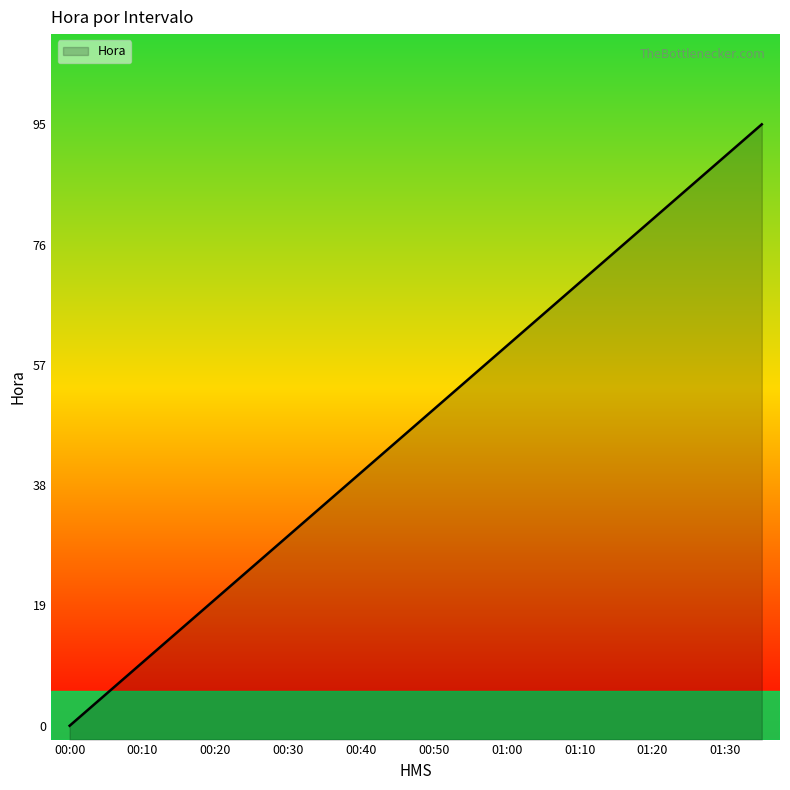

Where does the data first go above 50?

00:55